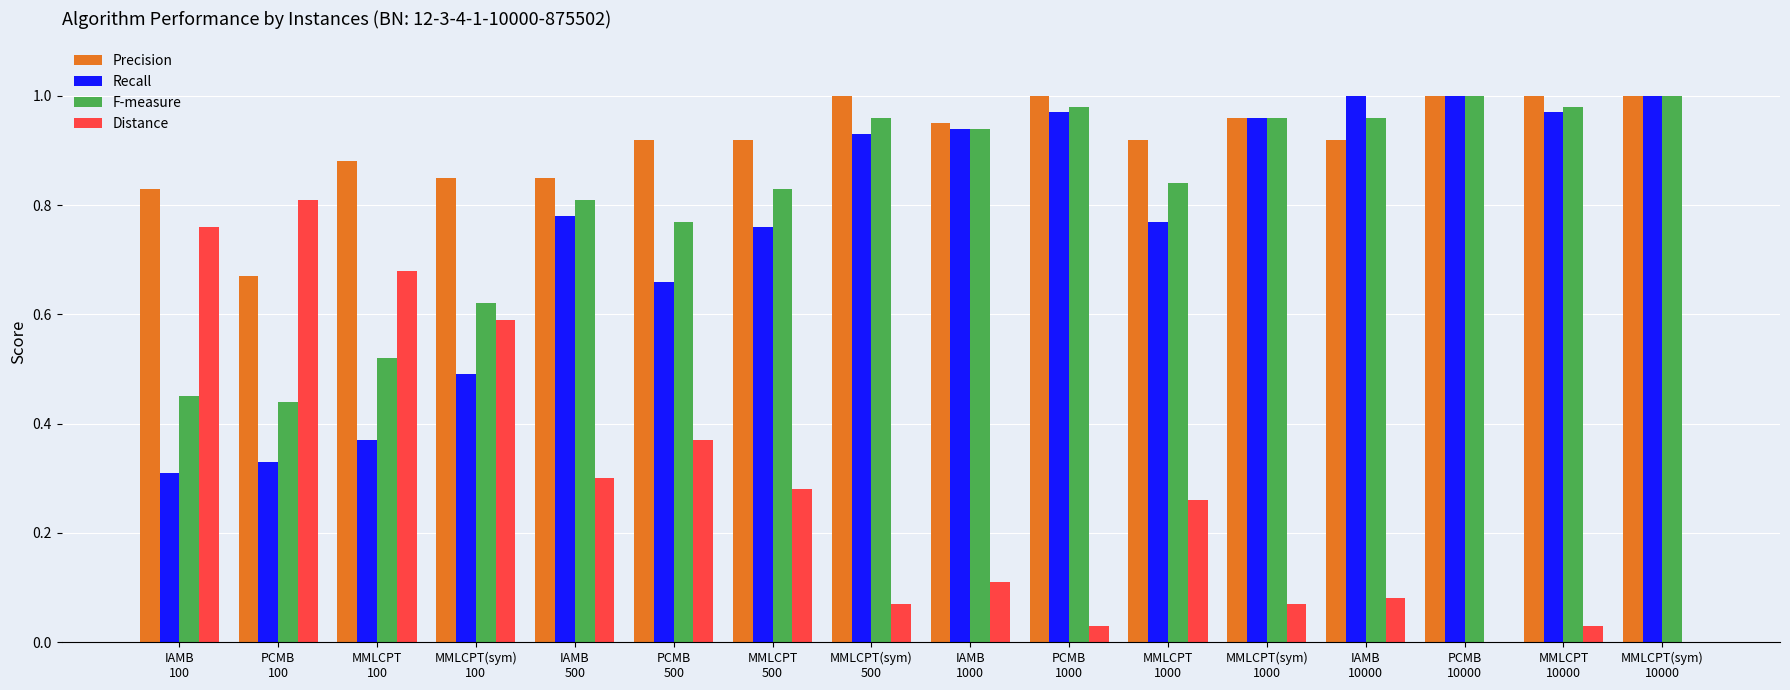

What is the maximum value shown in the chart?

1.0